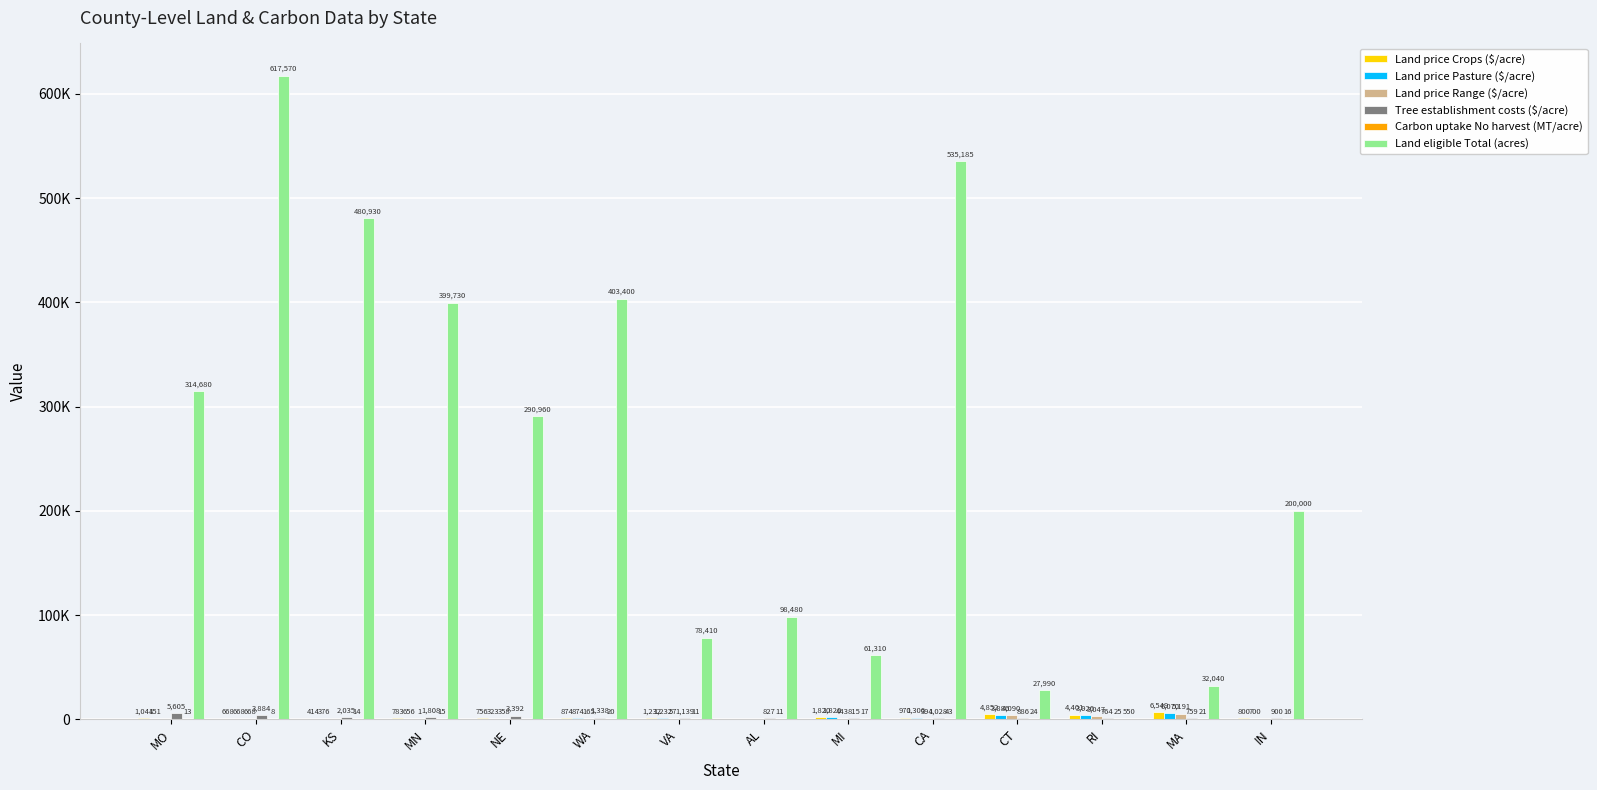

Are the bars grouped side by side (vs. stacked)?

Yes